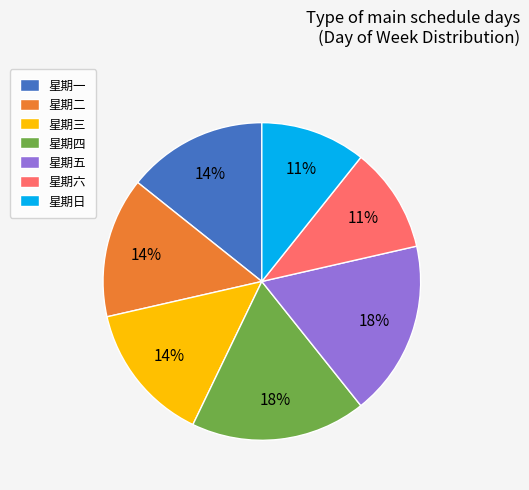

To the nearest percent, what portion does 星期日 represent?

11%